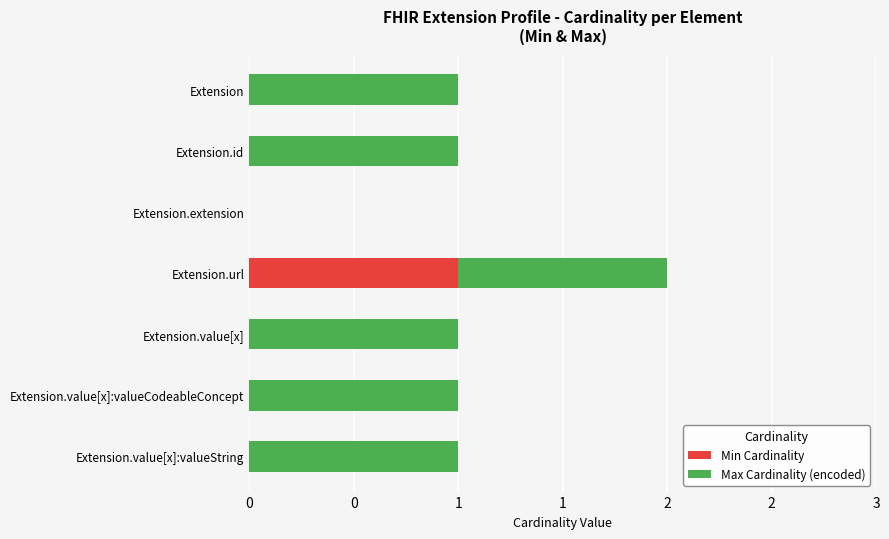

Which series has the largest range (max minus min)?

Min Cardinality